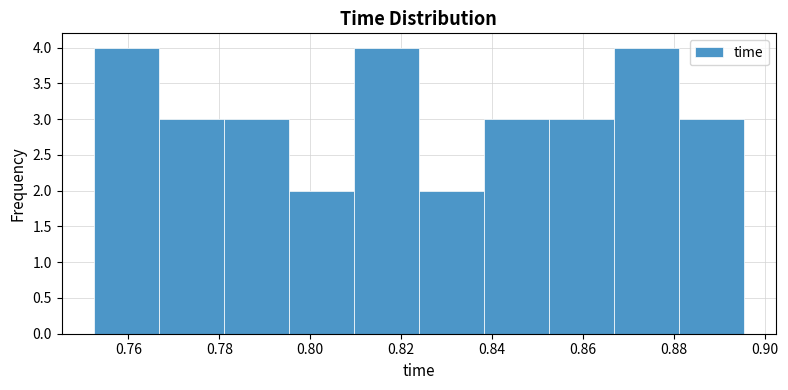

Reading left to right, transcribe this chart: for each bar, give the range it covers on the x-axis and its height. Neither the bar edges nor the heights are printed on the chart, so give them approximately, as read against the axes.

0.752 to 0.766: 4
0.766 to 0.782: 3
0.782 to 0.796: 3
0.796 to 0.810: 2
0.810 to 0.824: 4
0.824 to 0.838: 2
0.838 to 0.852: 3
0.852 to 0.866: 3
0.866 to 0.882: 4
0.882 to 0.896: 3